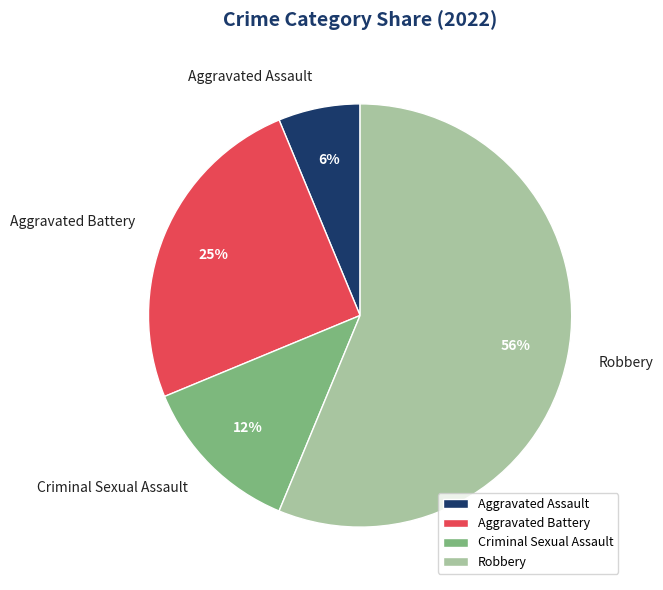

To the nearest percent, what percentage of the pie is Aggravated Assault?

6%